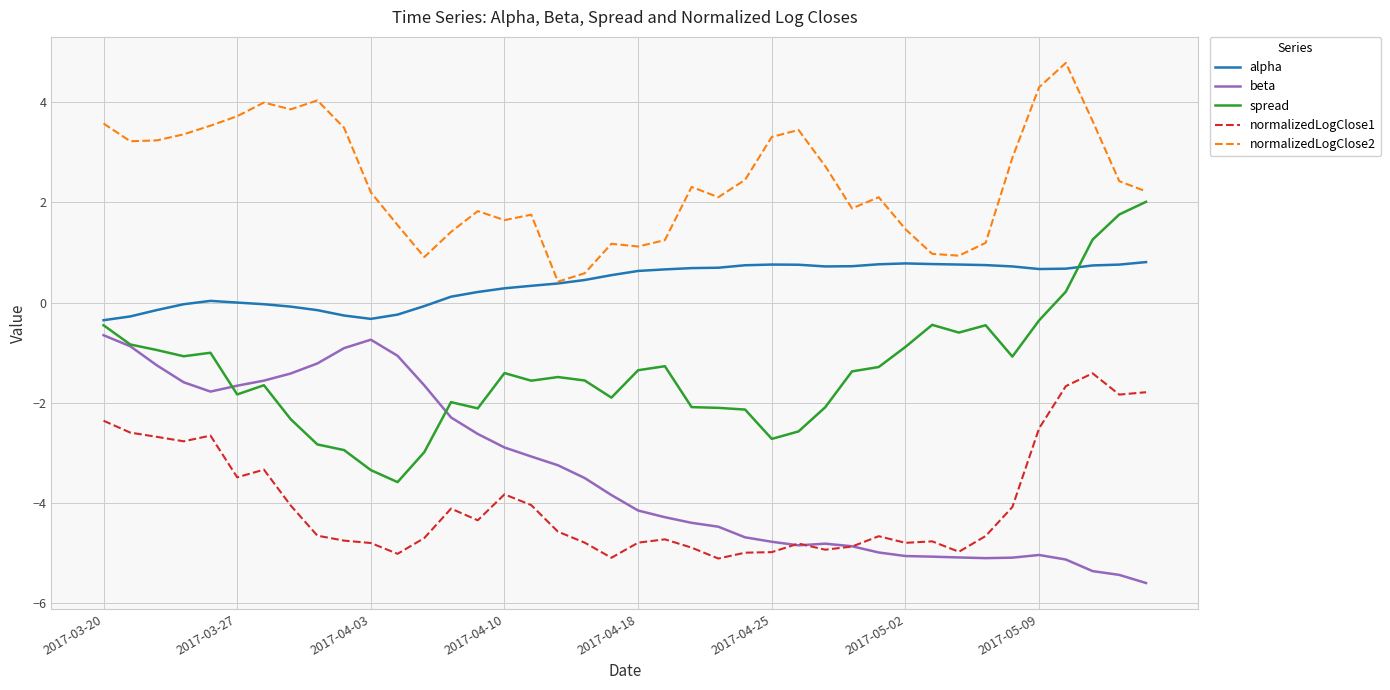

List the series in order of their peak value, lowest first.

normalizedLogClose1, beta, alpha, spread, normalizedLogClose2